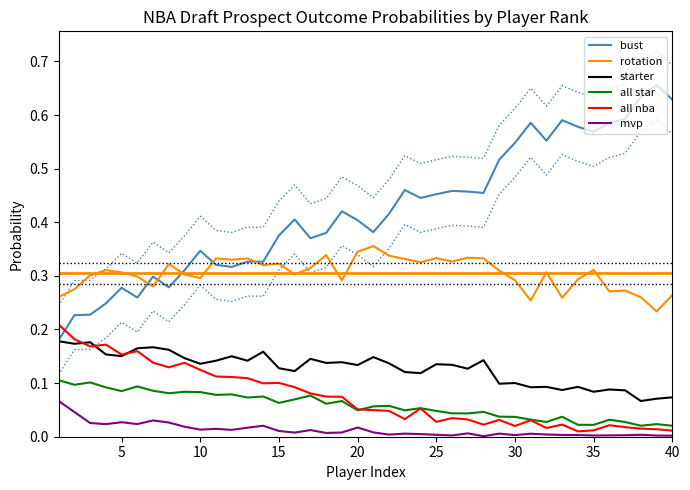

Rank the series by their maximum value, from highest to lowest.

bust, rotation, all nba, starter, all star, mvp